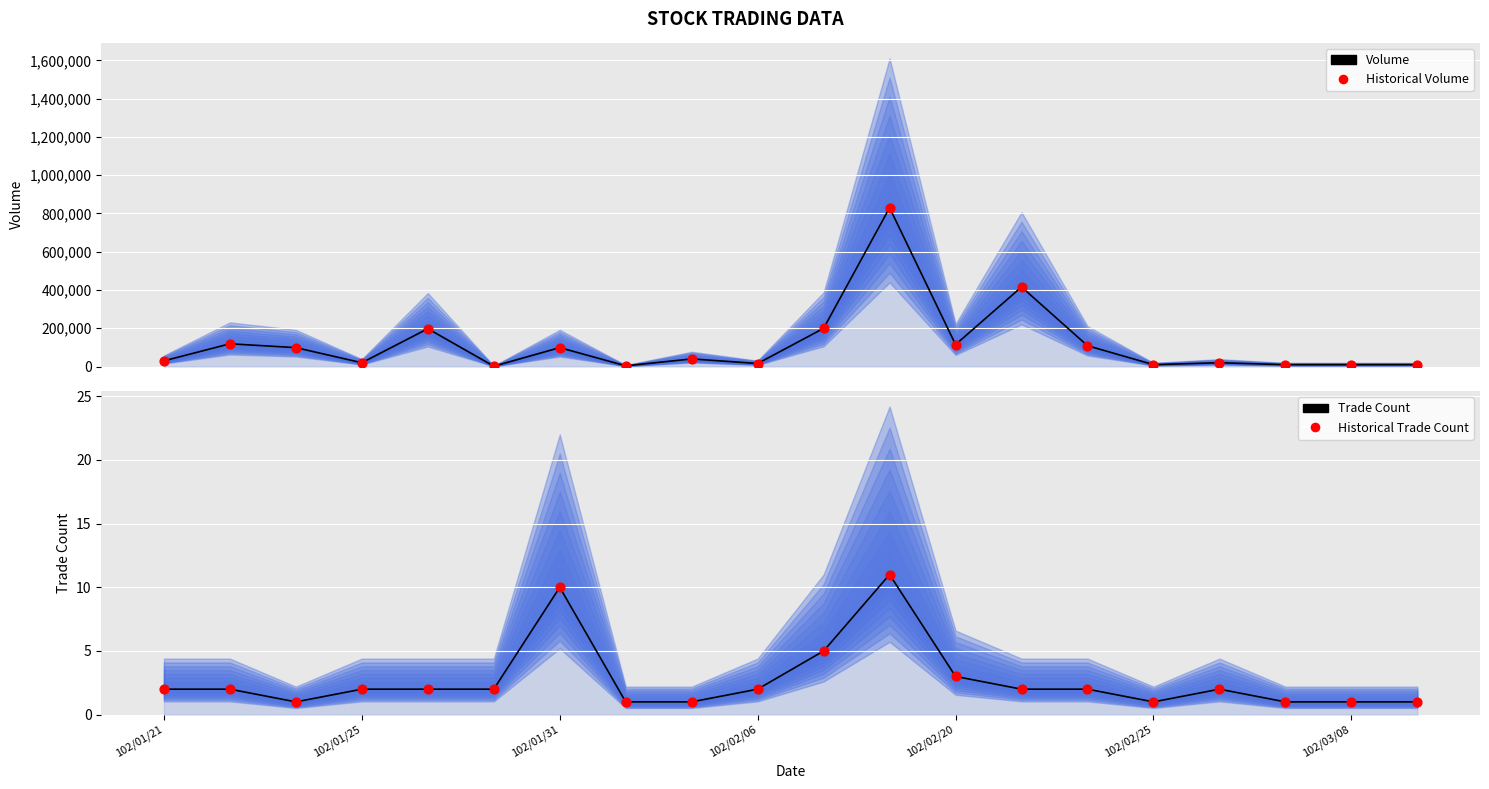

Which series has the largest total across all categories?

Volume